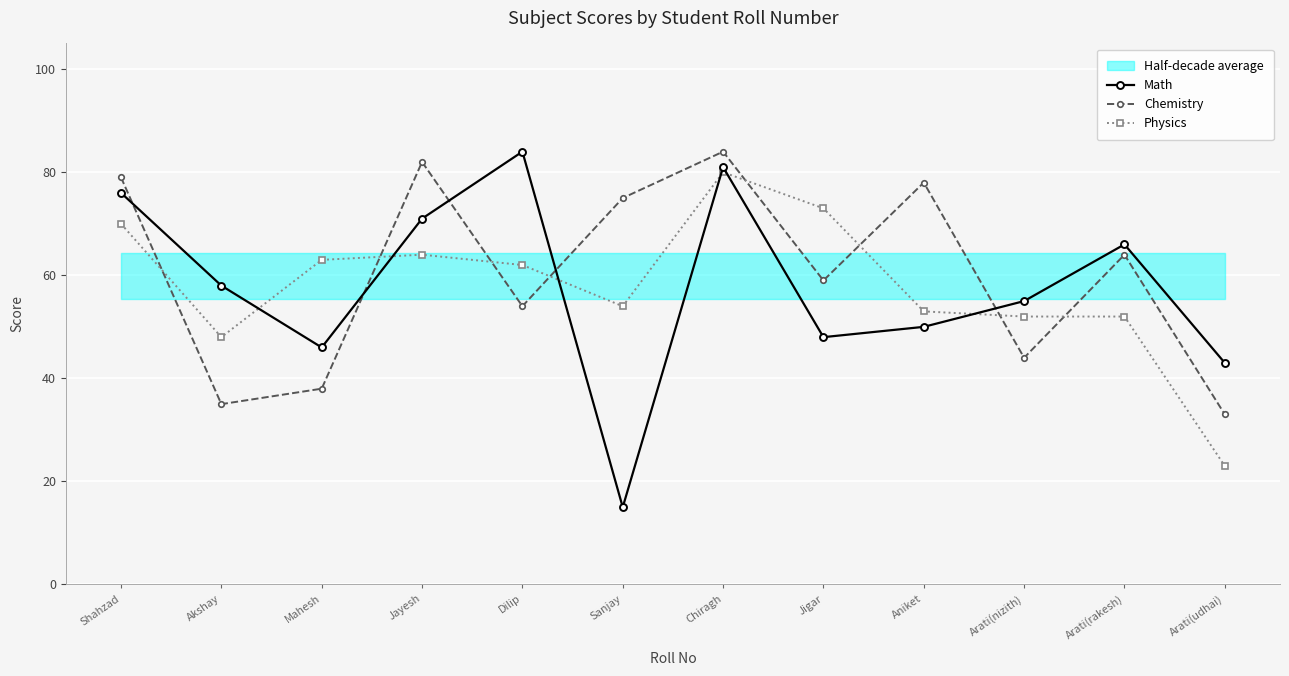

How many times do Math and Physics cross each other?

6